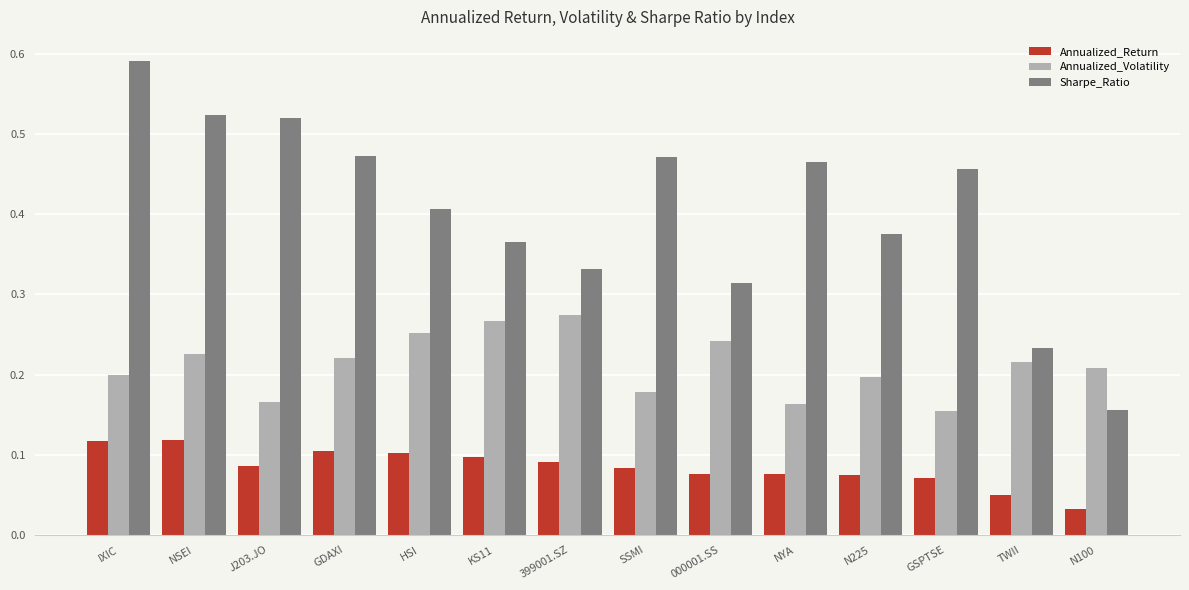

Are the bars horizontal?

No